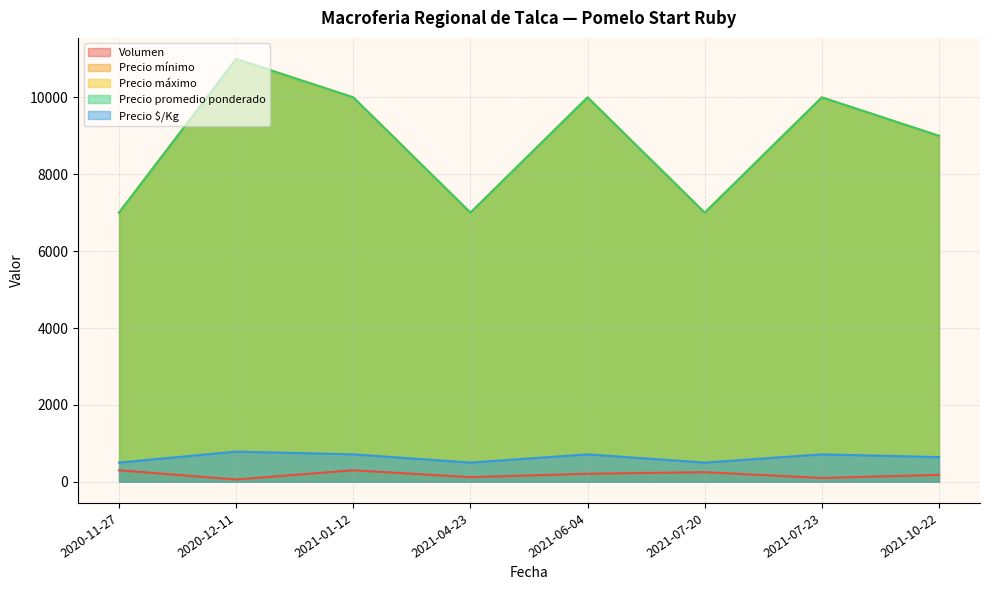

Between 2021-04-23 and 2021-01-12, which is larger?

2021-01-12